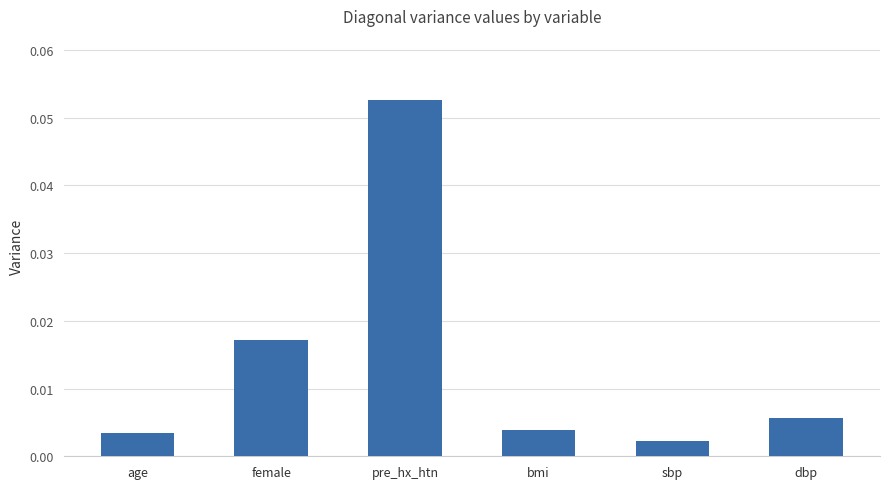

Between dbp and age, which is larger?

dbp